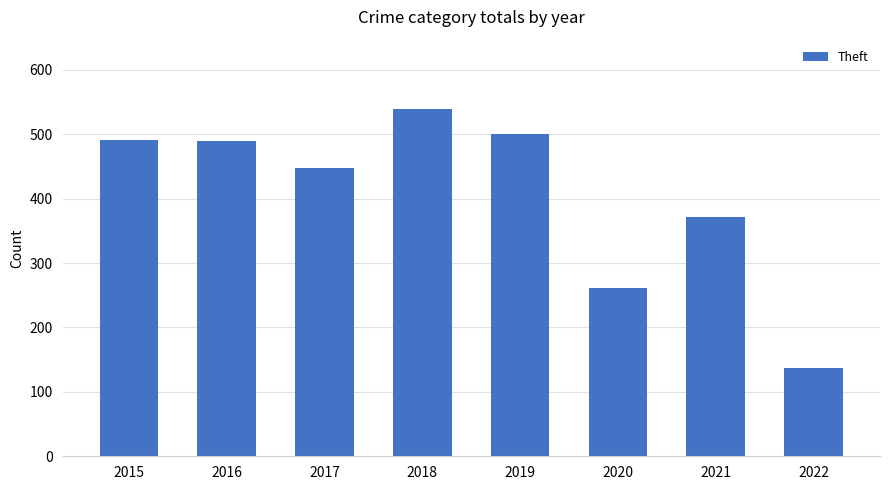

Where is the data nearest to the value 338?

2021